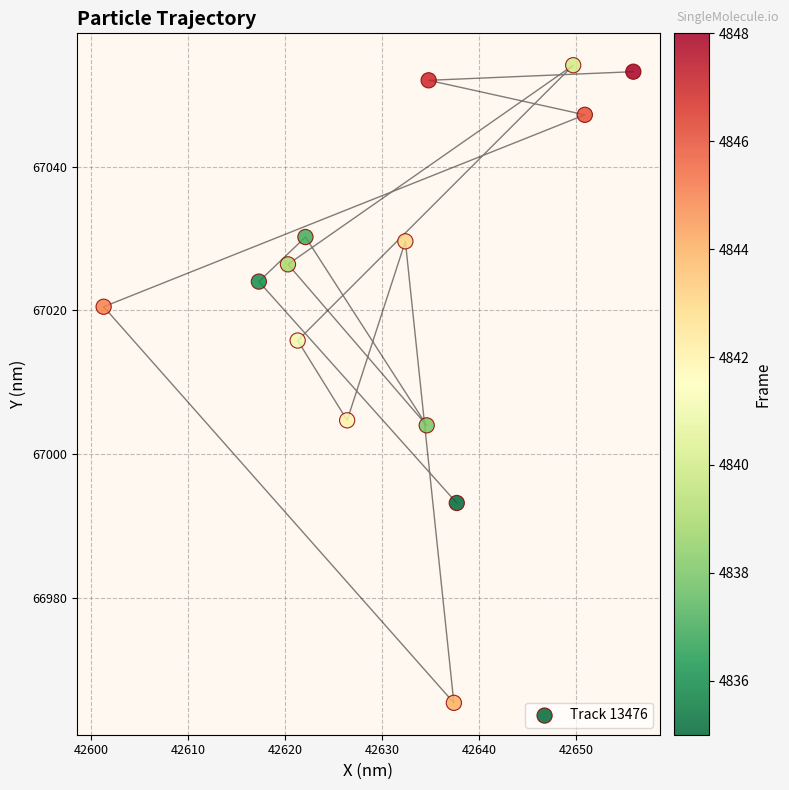

What is the range of X values (max minus min)?

54.6